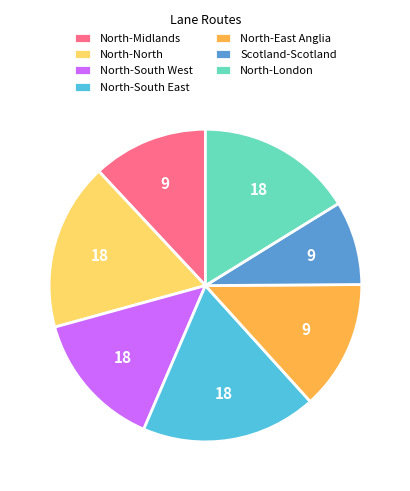

Rank the categories by value from lowest to highest.

Scotland-Scotland, North-Midlands, North-East Anglia, North-South West, North-London, North-North, North-South East